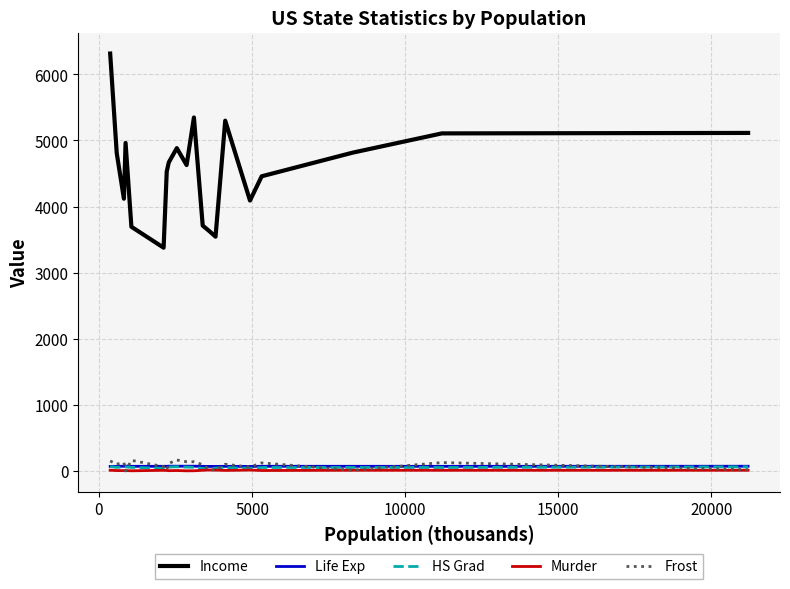

Which series has the largest range (max minus min)?

Income